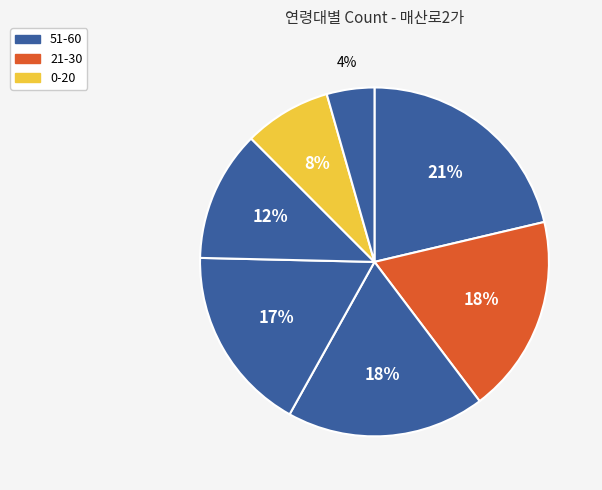

How many segments does this pie chart have?

7